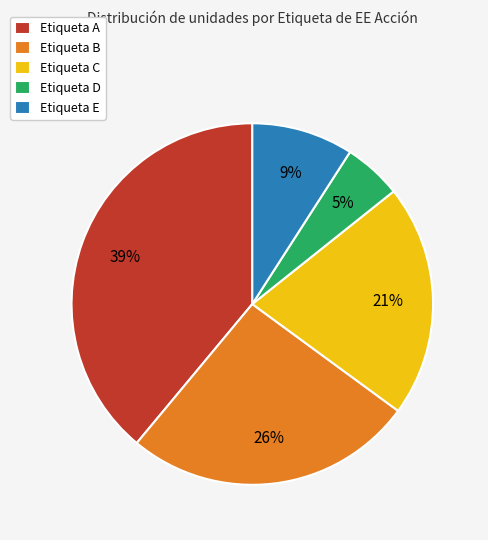

To the nearest percent, what is the difference between the largest and smallest slice percentages?

34%